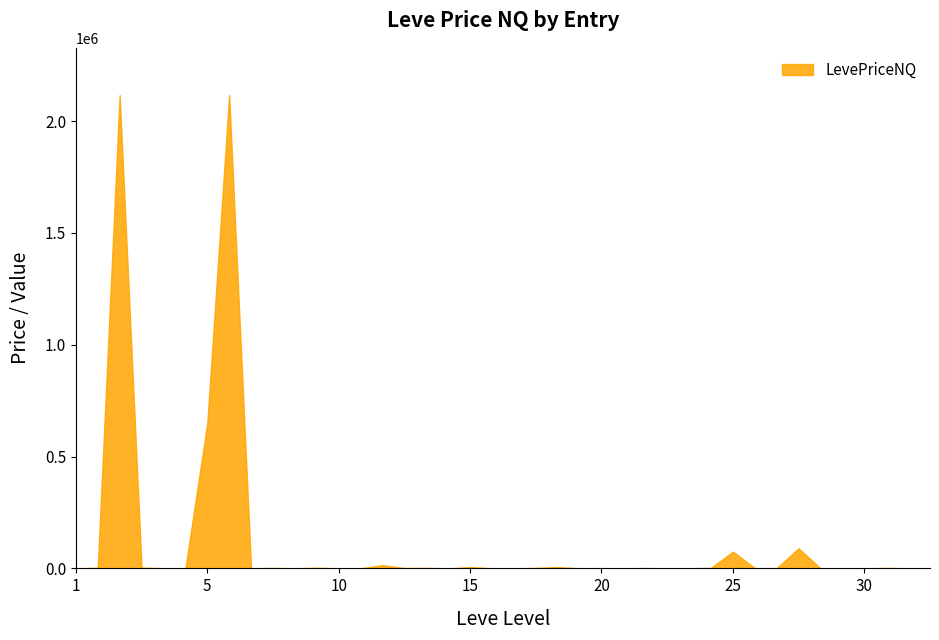

Which has a higher value, 3 or 7?

7